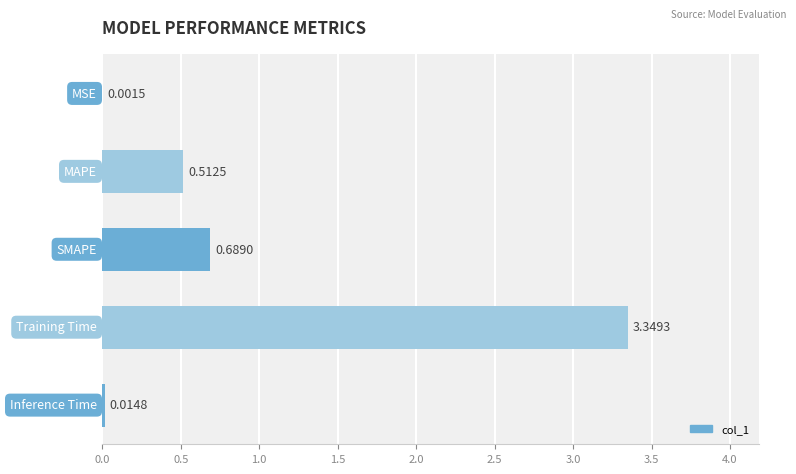

Count the number of data series in this chart.

1